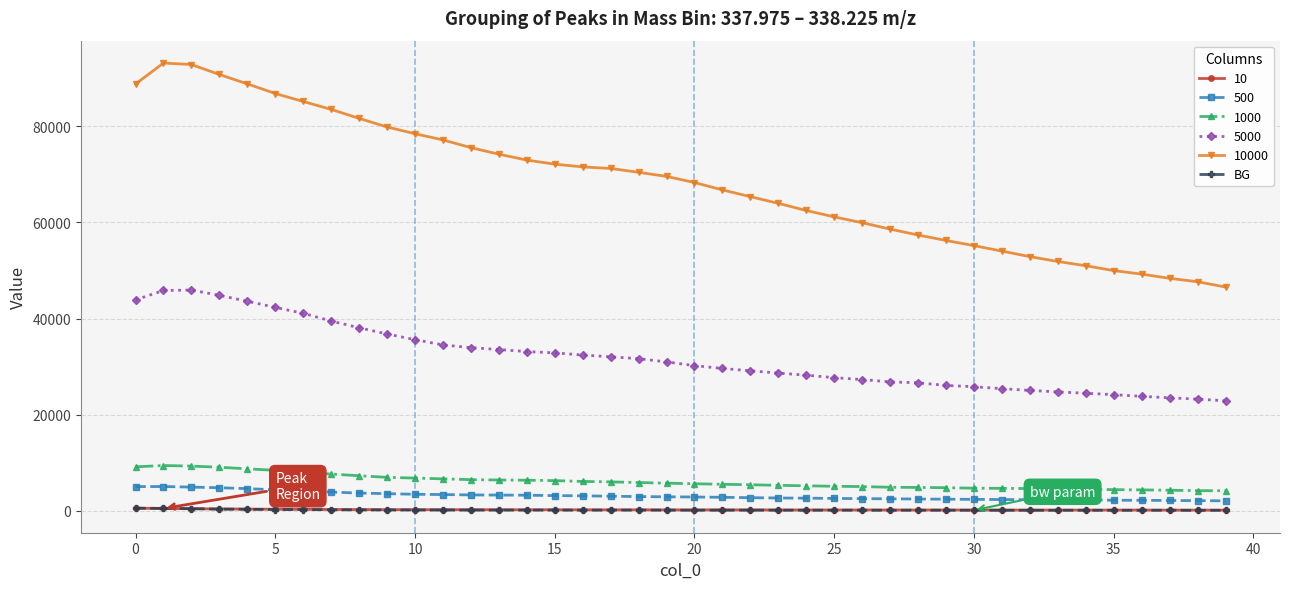

True or false: 1000 and 5000 cross at least once.

False